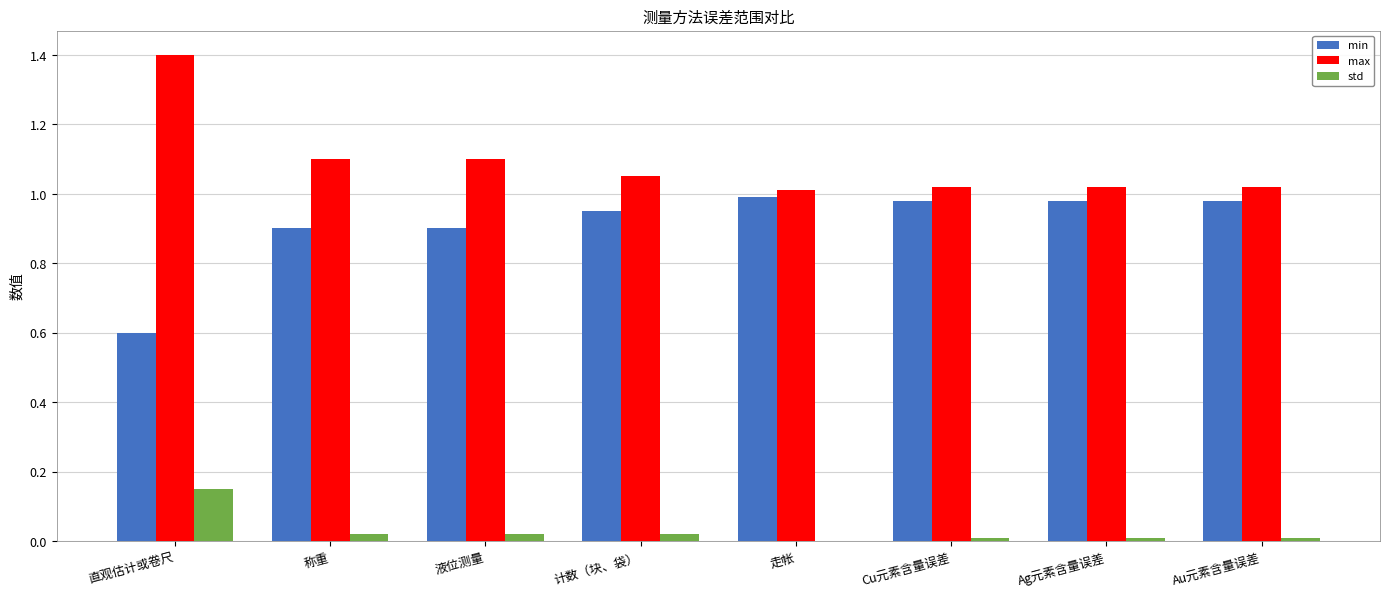

Which series has the largest total across all categories?

max